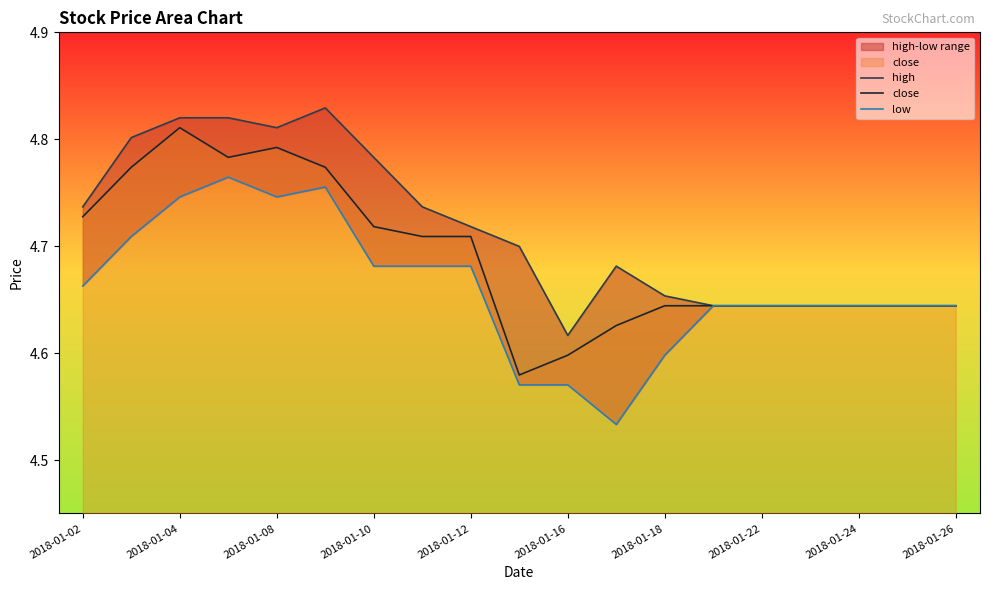

Reading left to right, extract all data points from this chart.

high: 4.7	4.8	4.8	4.8	4.8	4.8	4.8	4.7	4.7	4.7	4.6	4.7	4.7	4.6	4.6	4.6	4.6	4.6	4.6
close: 4.7	4.8	4.8	4.8	4.8	4.8	4.7	4.7	4.7	4.6	4.6	4.6	4.6	4.6	4.6	4.6	4.6	4.6	4.6
low: 4.7	4.7	4.7	4.8	4.7	4.8	4.7	4.7	4.7	4.6	4.6	4.5	4.6	4.6	4.6	4.6	4.6	4.6	4.6